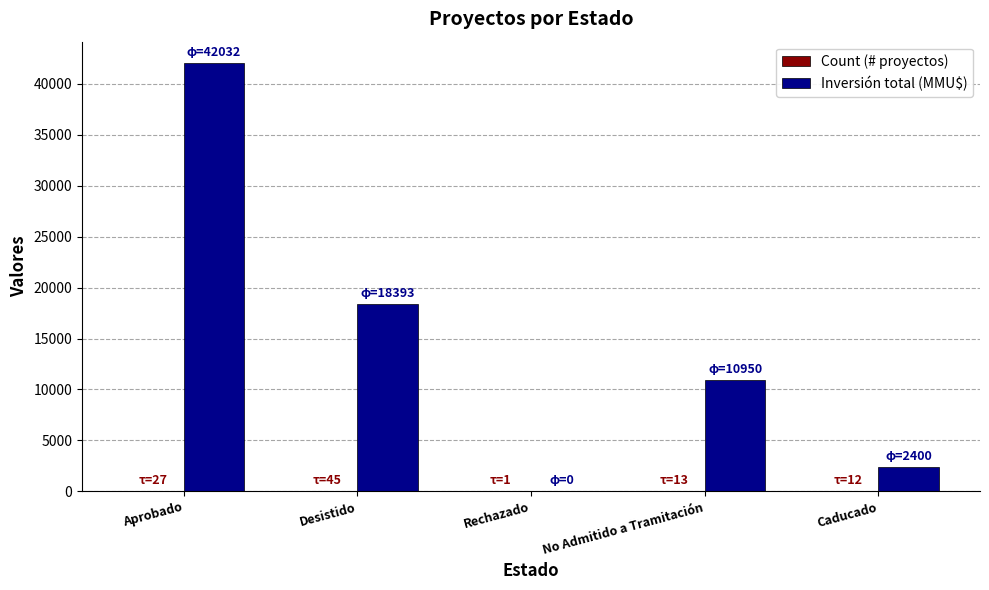

Is it true that Inversión total (MMU$) equals 4058 at Caducado?

False